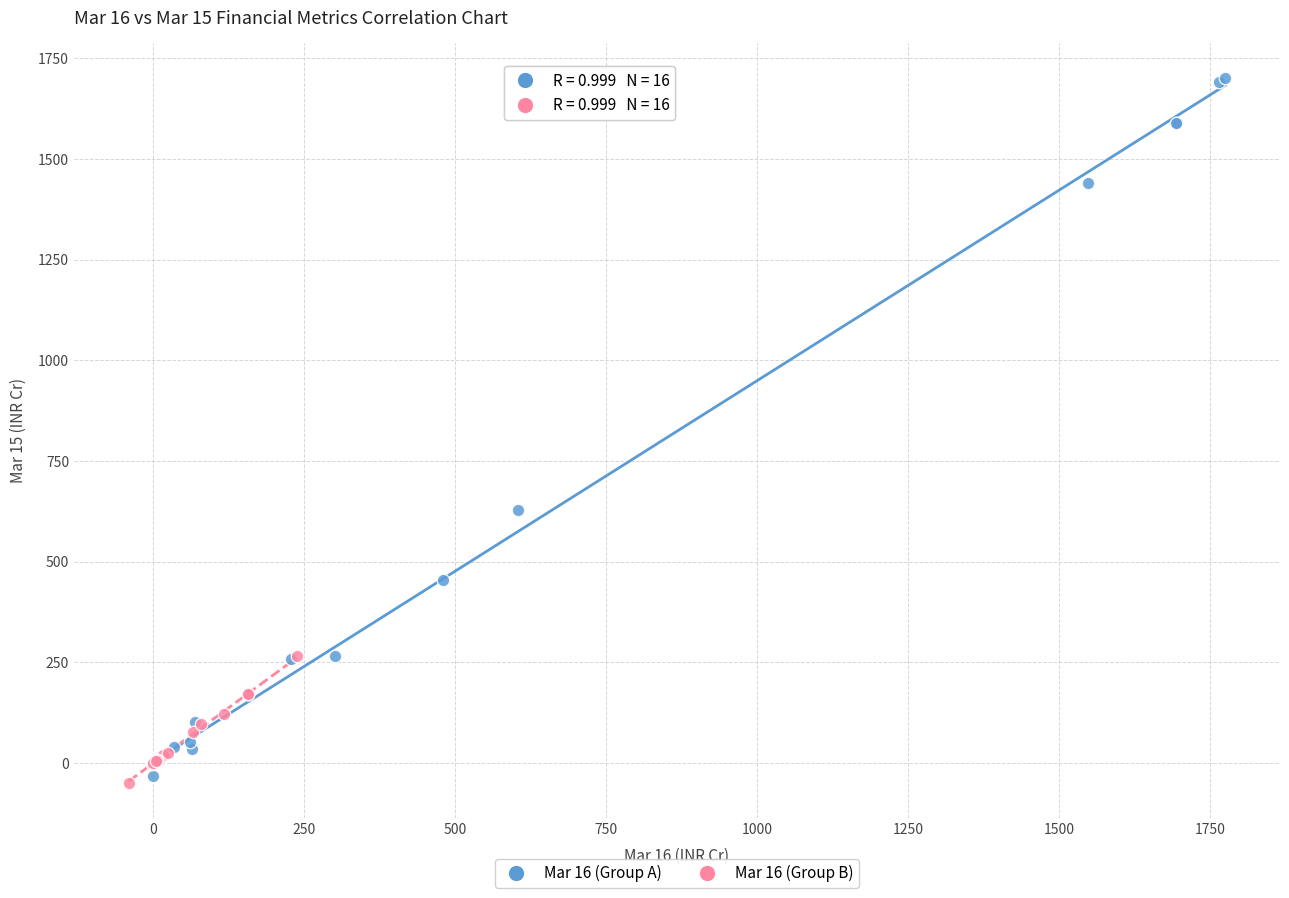

Which series contains the highest Y value?

Mar 16 (Group A)